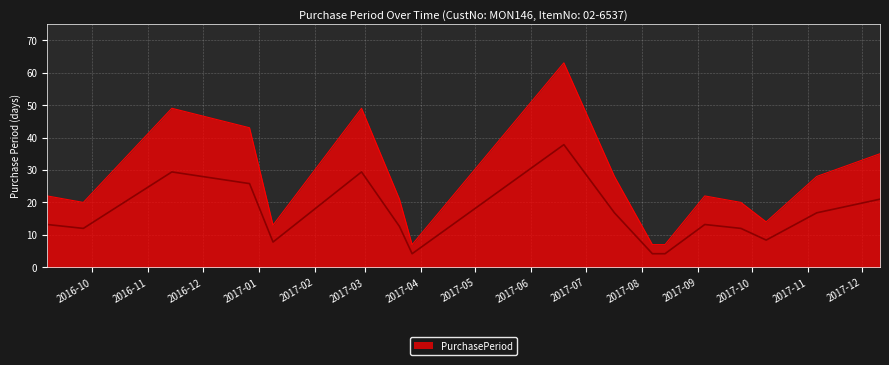

Does the chart display data point markers on the line(s)?

No